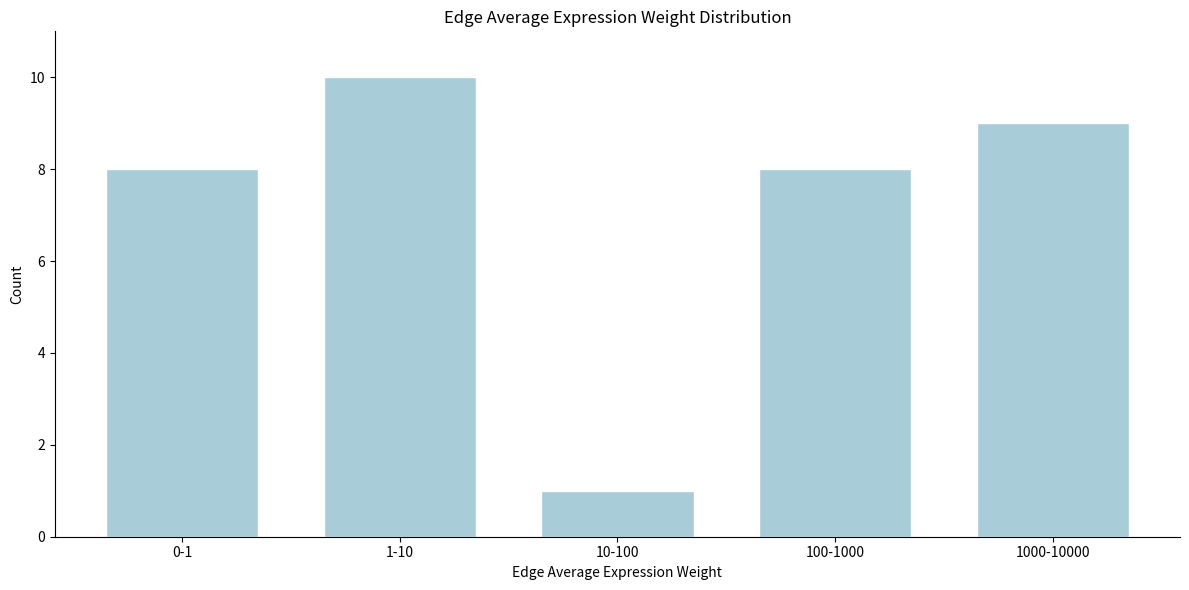

Reading left to right, what are all the values shown in this chart?

0-1=8	1-10=10	10-100=1	100-1000=8	1000-10000=9